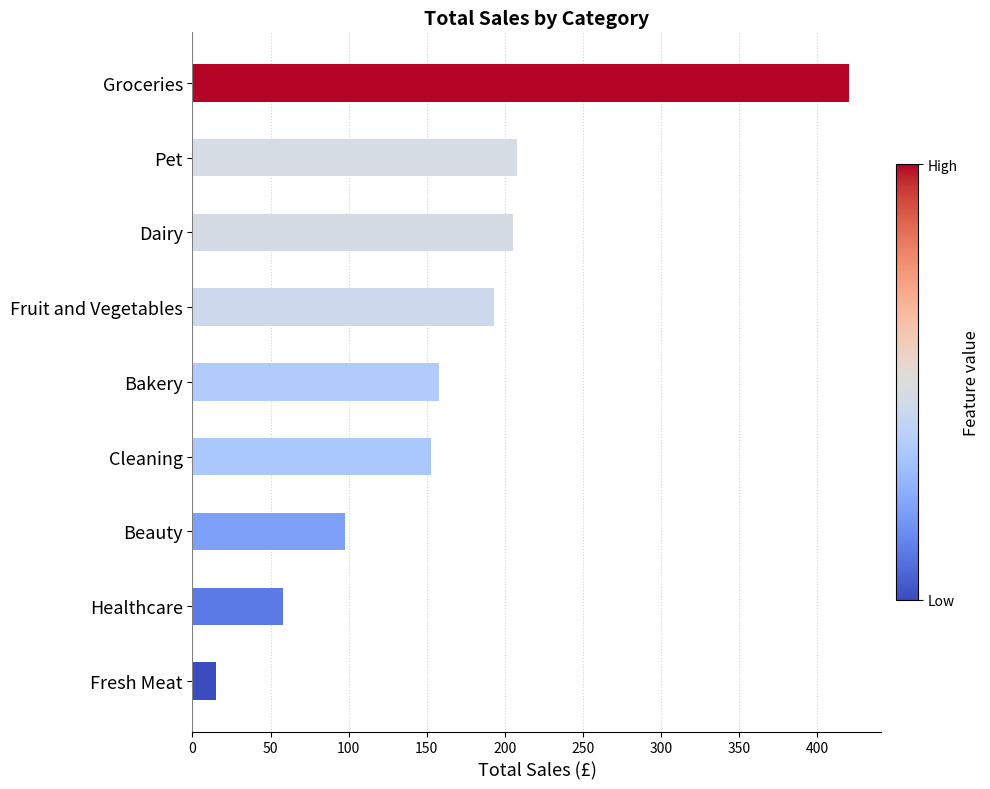

The value at Pet is 96.8. True or false?

False